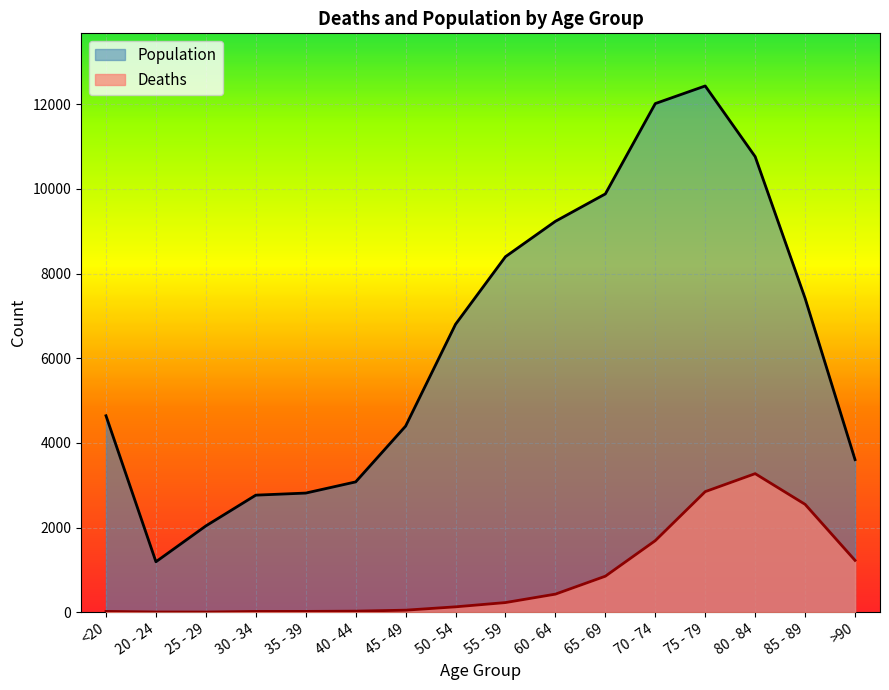

What is the sum of the Deaths values at 30 - 34 and 35 - 39?

35